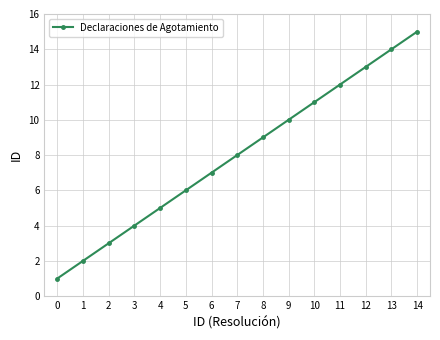

Reading left to right, transcribe all the data shown in this chart.

0=1	1=2	2=3	3=4	4=5	5=6	6=7	7=8	8=9	9=10	10=11	11=12	12=13	13=14	14=15